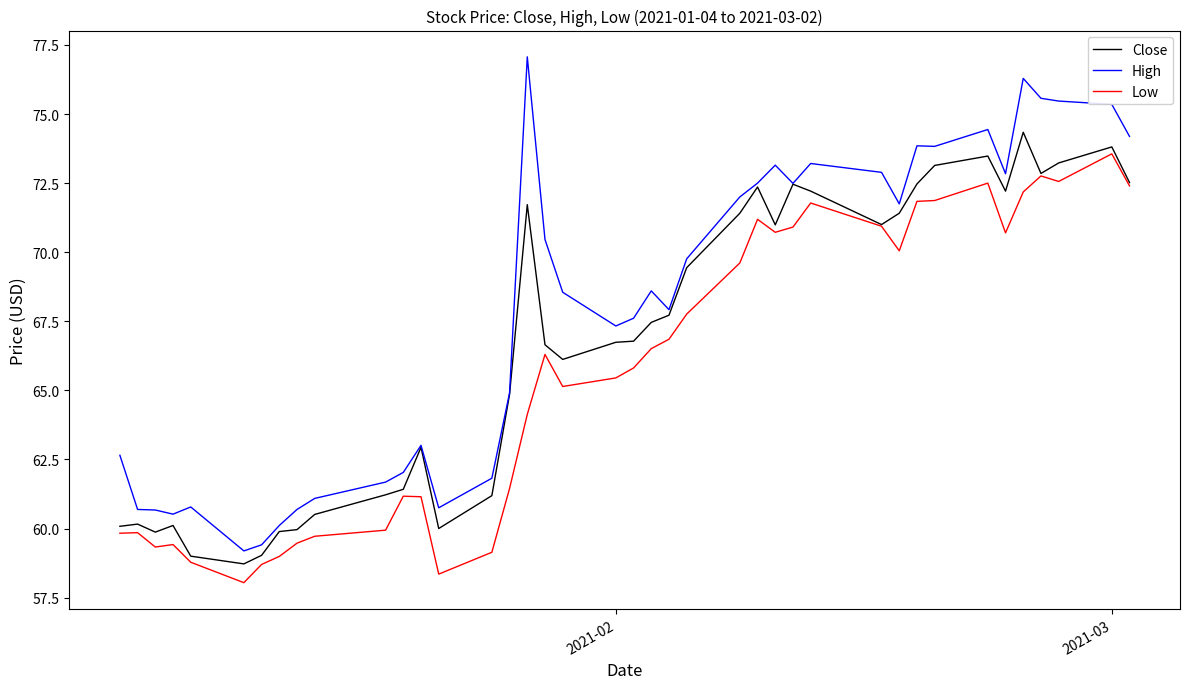

True or false: Low and High intersect in this chart.

False